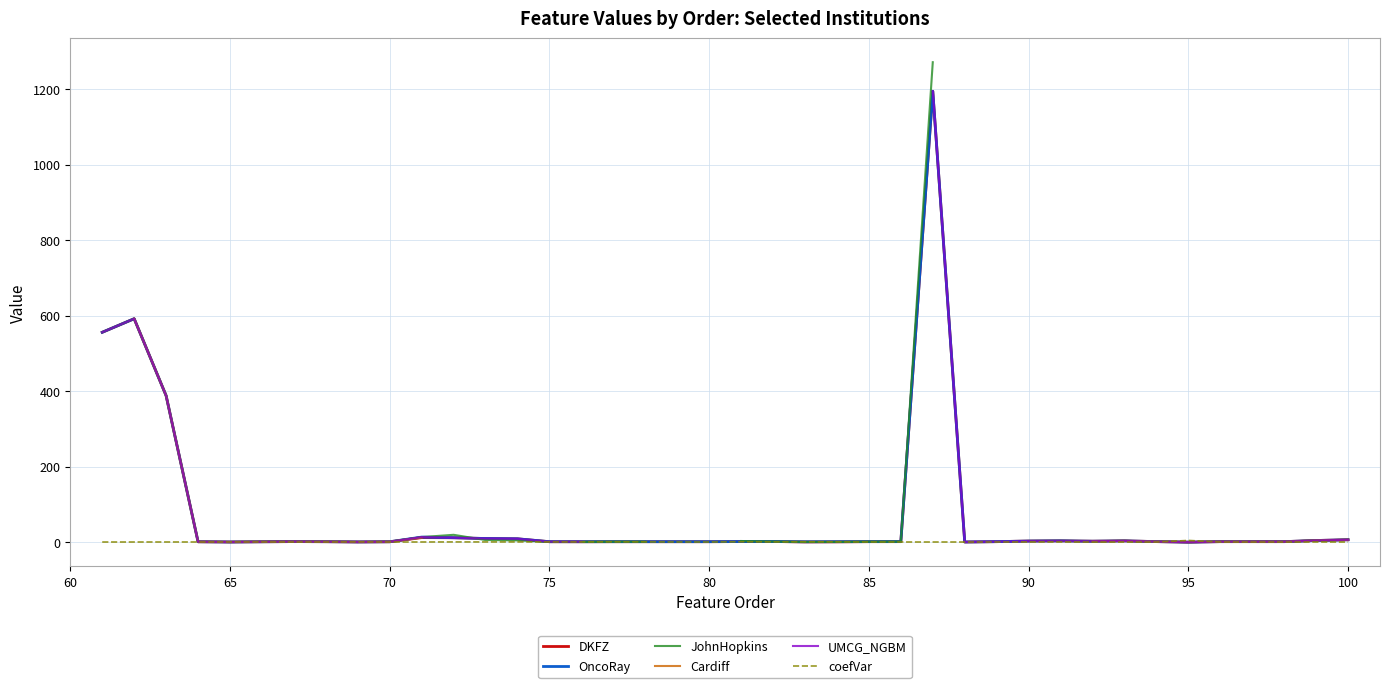

Rank the series by their maximum value, from highest to lowest.

JohnHopkins, DKFZ, OncoRay, Cardiff, UMCG_NGBM, coefVar